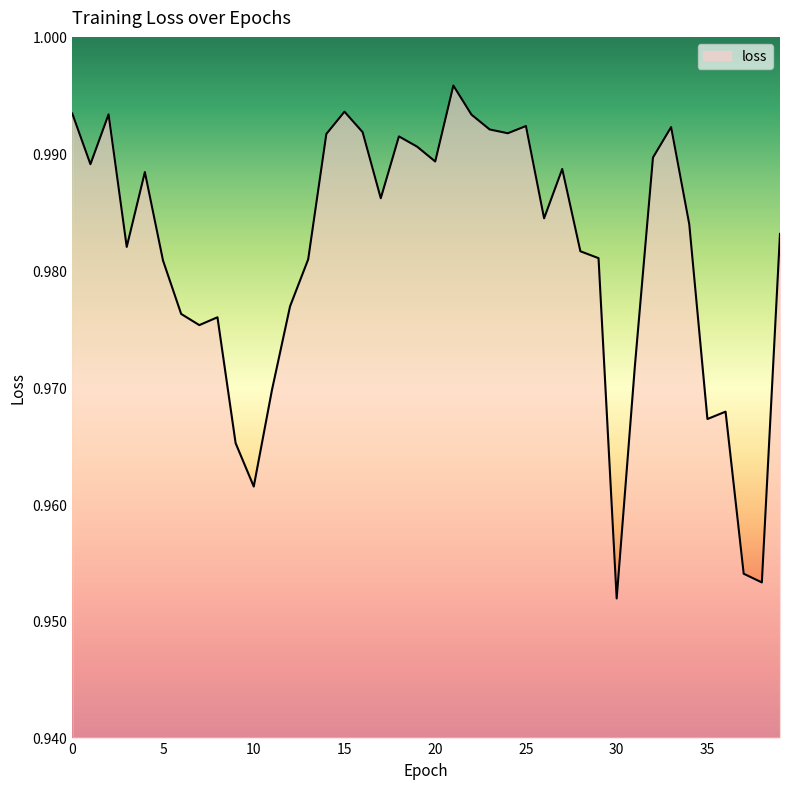

What is the smallest value displayed?

1.0